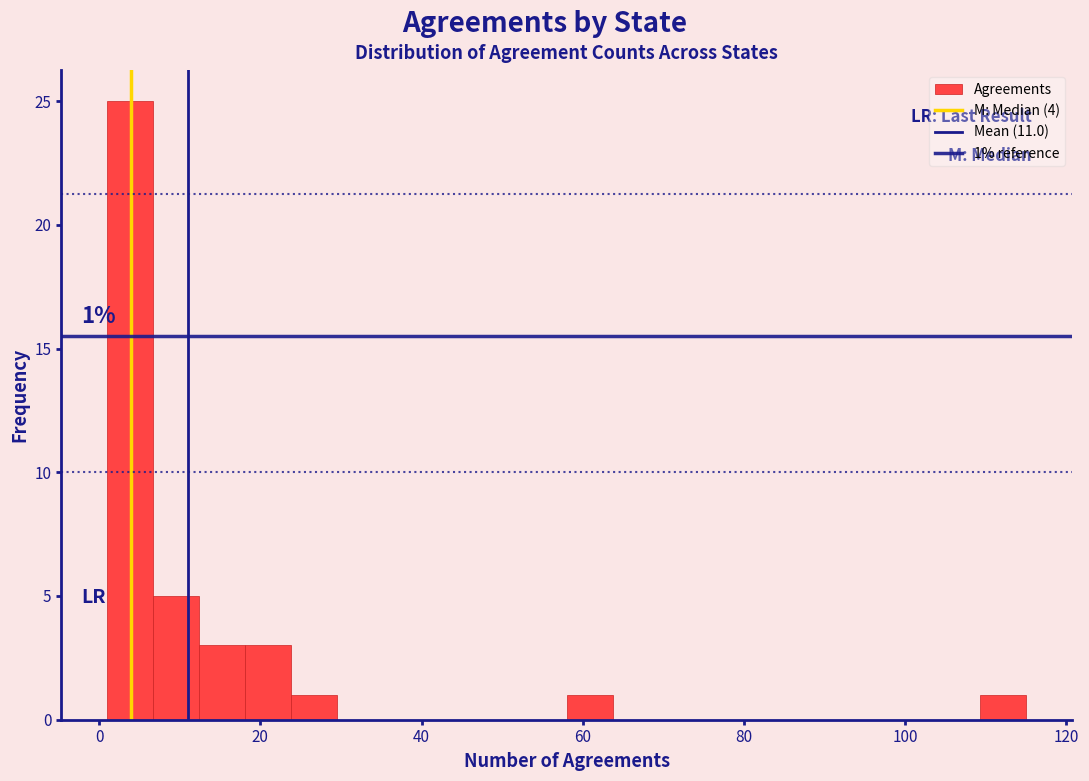

Read against the x-axis, roughly where is the centre of the tallest bar?

4